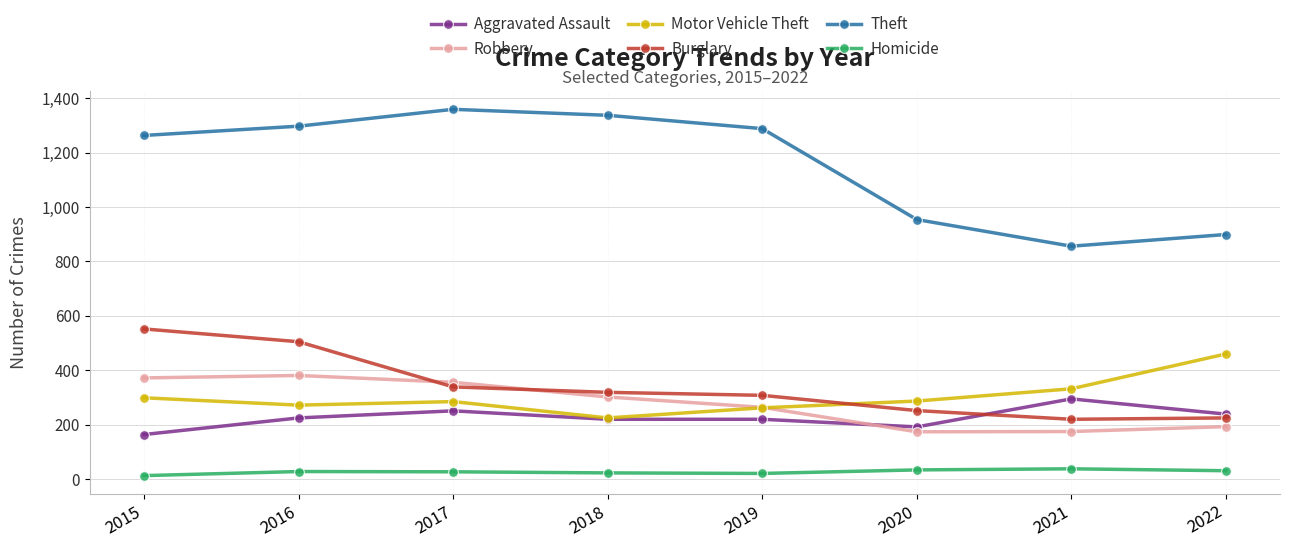

True or false: Homicide and Burglary intersect in this chart.

False